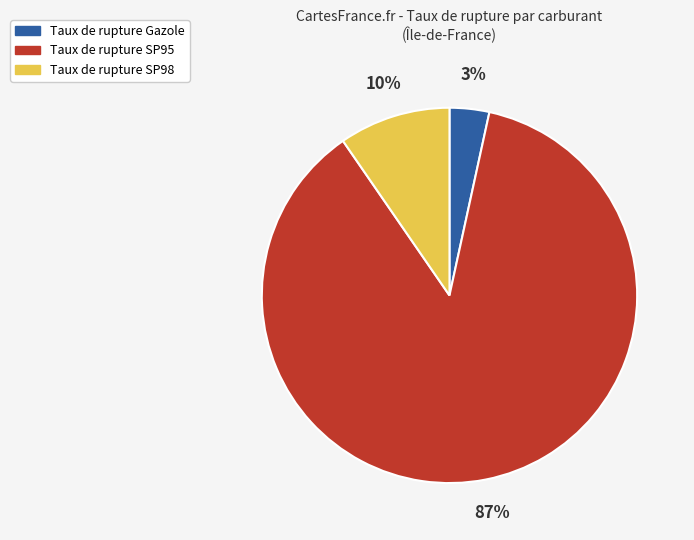

Does any single category account for the majority?

Yes